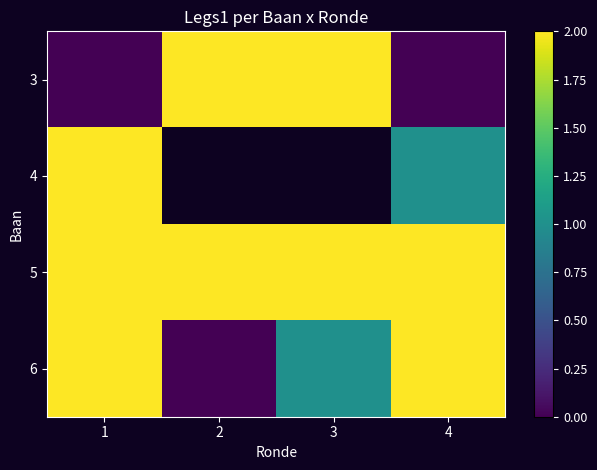

Rank the series at 3 from lowest to highest value.

6, 3, 4, 5